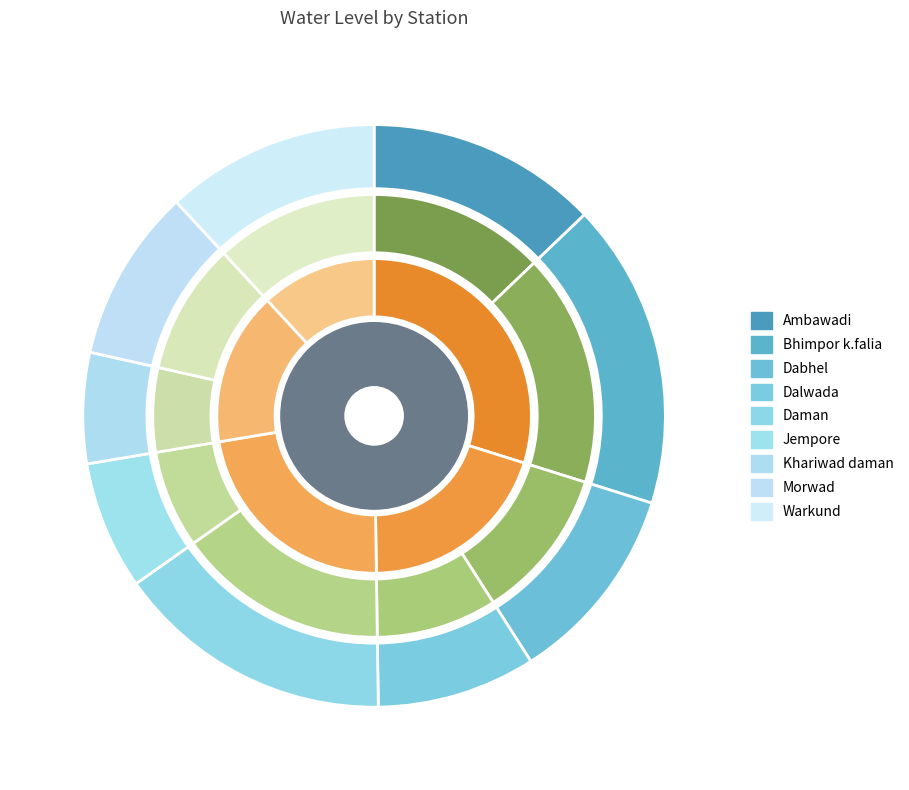

True or false: Bhimpor k.falia accounts for 17% of the total.

True